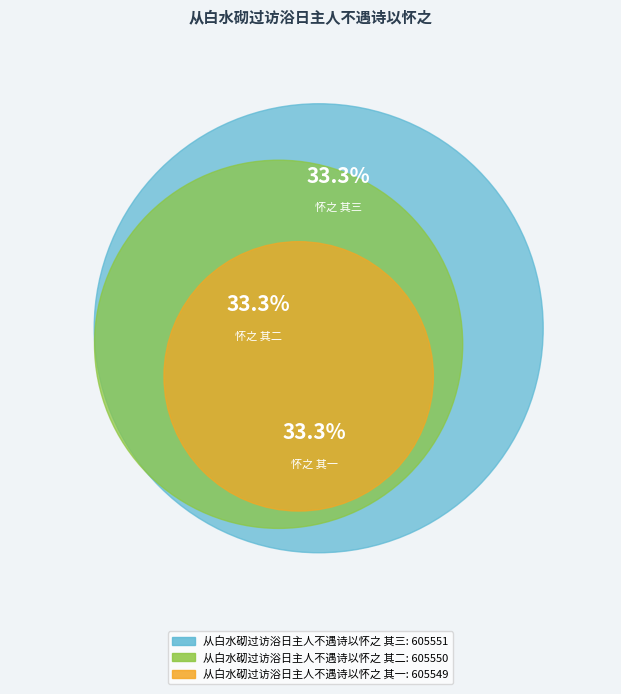

Which has a higher value, 从白水砌过访浴日主人不遇诗以怀之 其二 or 从白水砌过访浴日主人不遇诗以怀之 其一?

从白水砌过访浴日主人不遇诗以怀之 其二